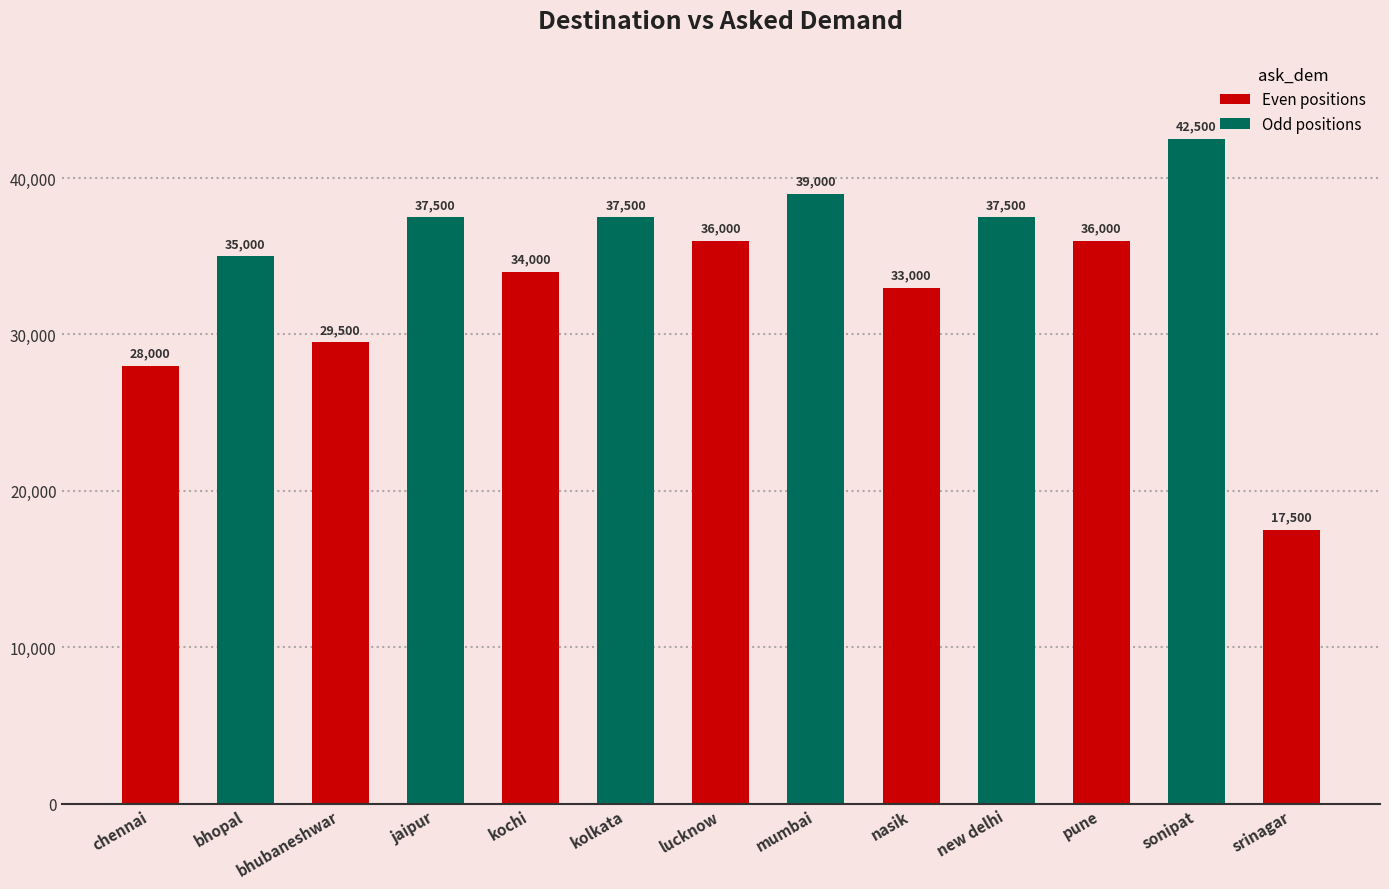

True or false: the data shows 36000 at lucknow.

True